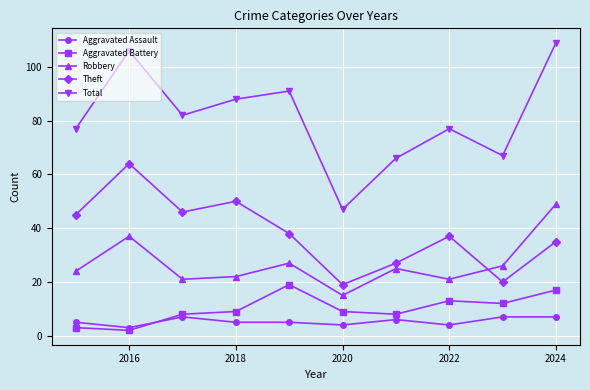

True or false: Aggravated Battery has more than 2 interior local peaks.

False